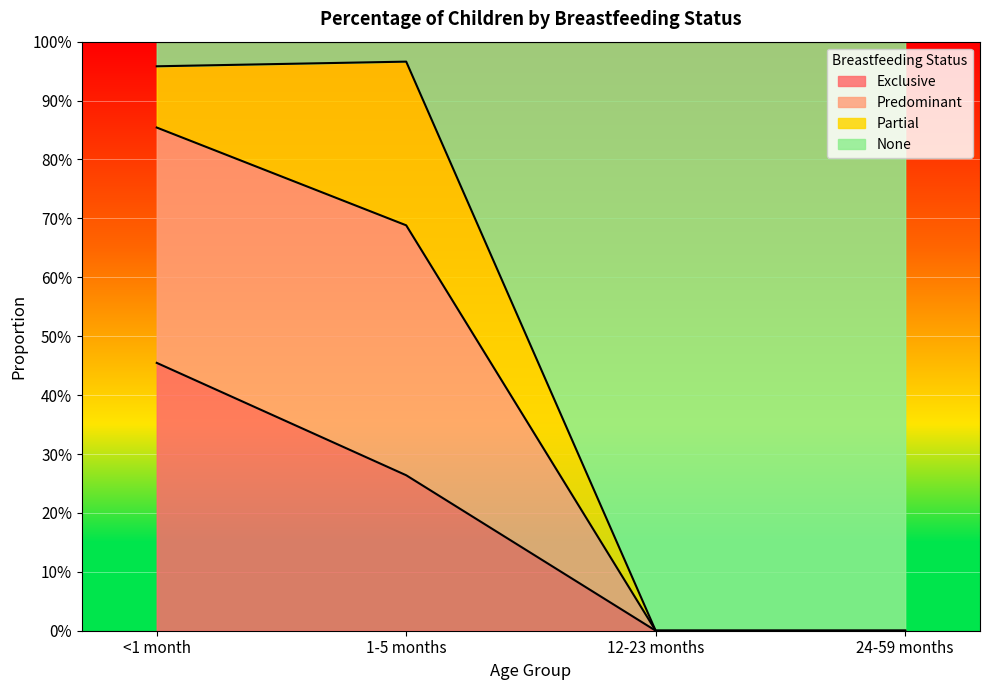

What are all the series names shown in the legend?

Exclusive, Predominant, Partial, None